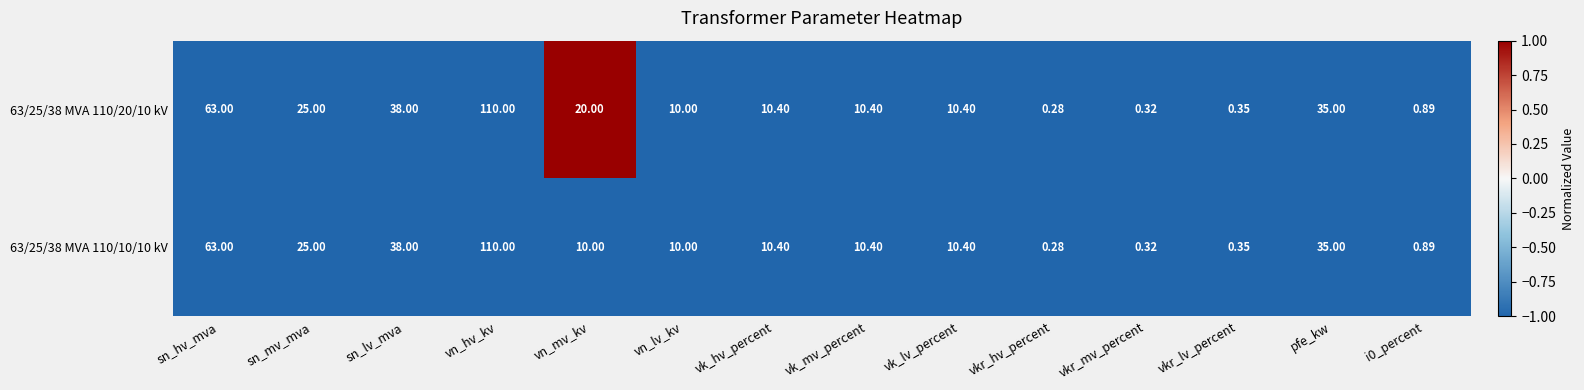

Where is 63/25/38 MVA 110/10/10 kV nearest to the value 55?

sn_hv_mva